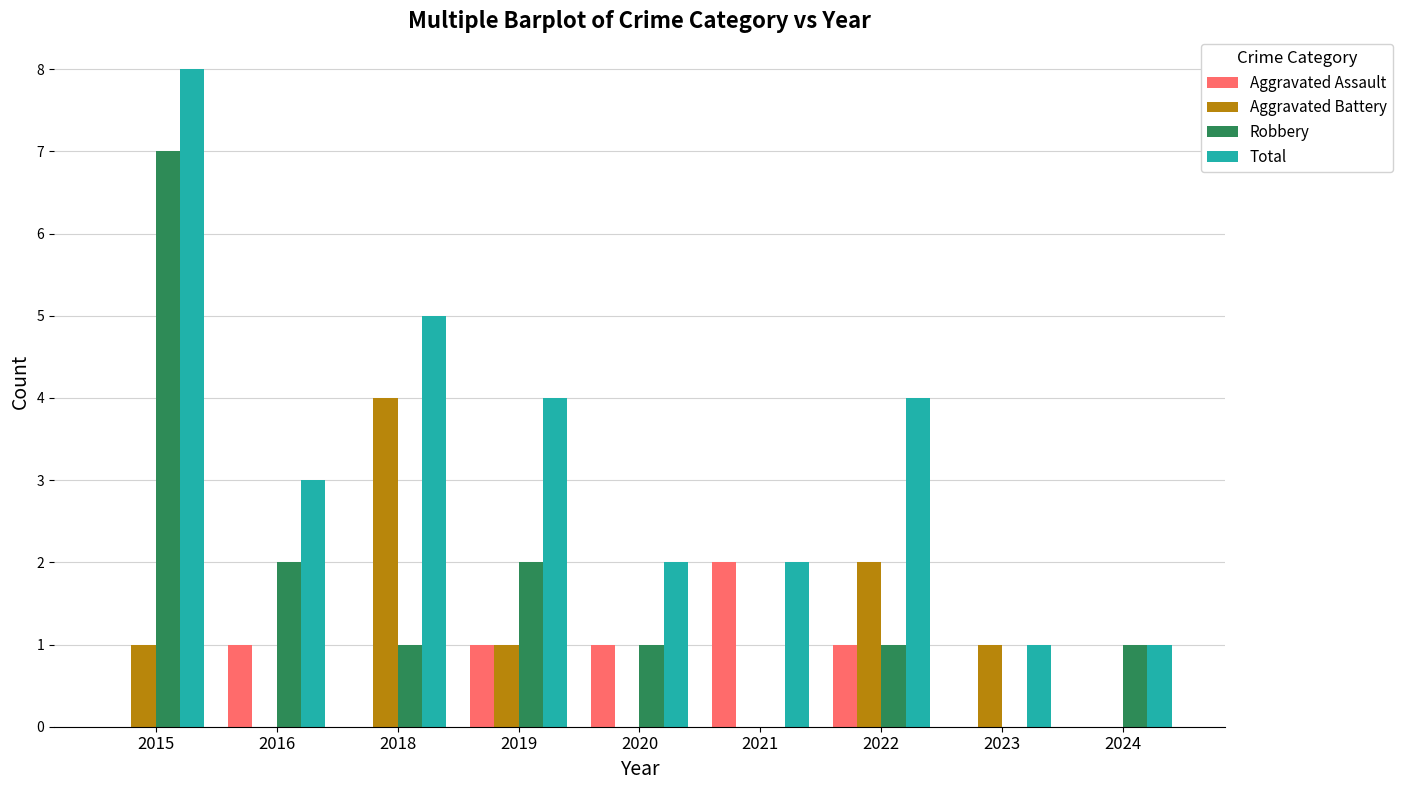

What is the spread (max minus min) of values at 2022?

3